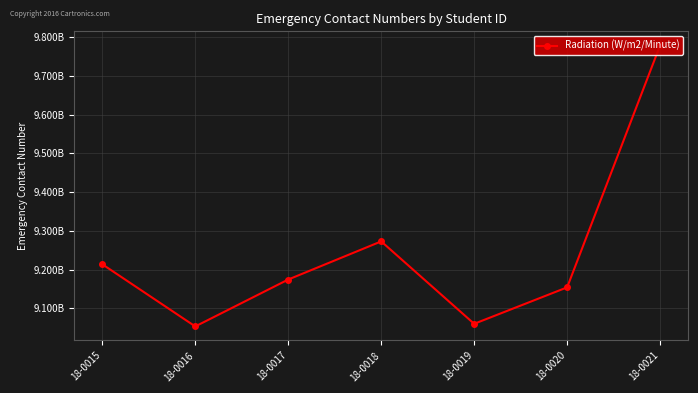

The value at 18-0016 is 9053314410. True or false?

True